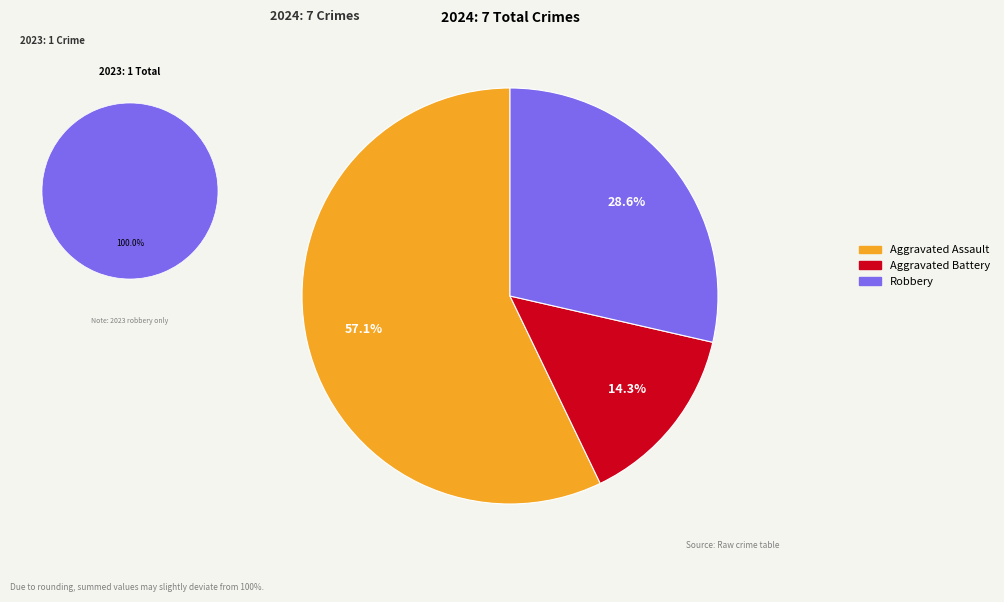

The Aggravated Assault slice represents 57% of the pie. True or false?

True